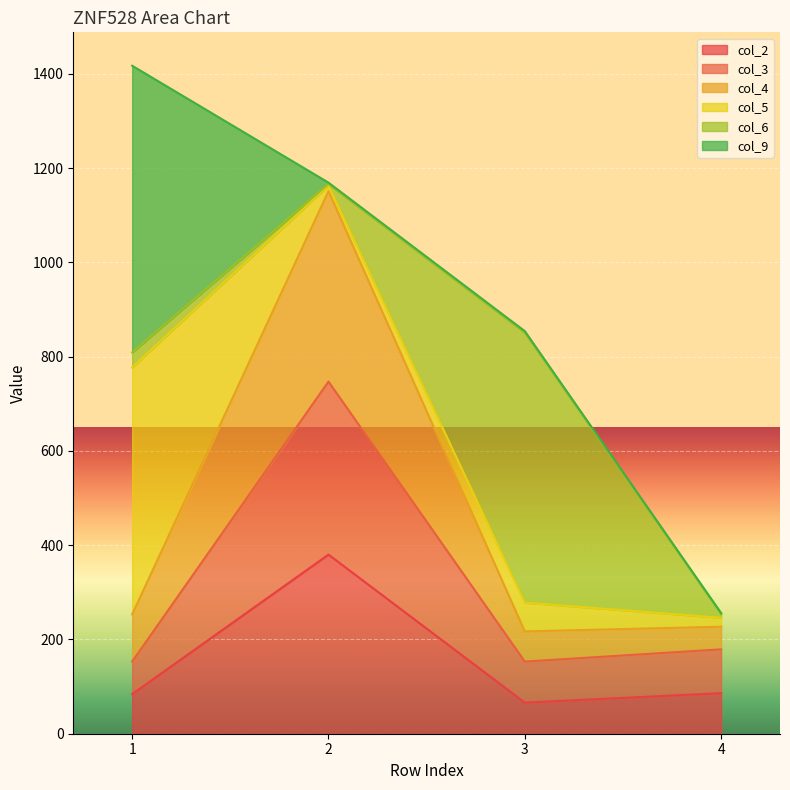

True or false: col_4 and col_3 intersect in this chart.

False